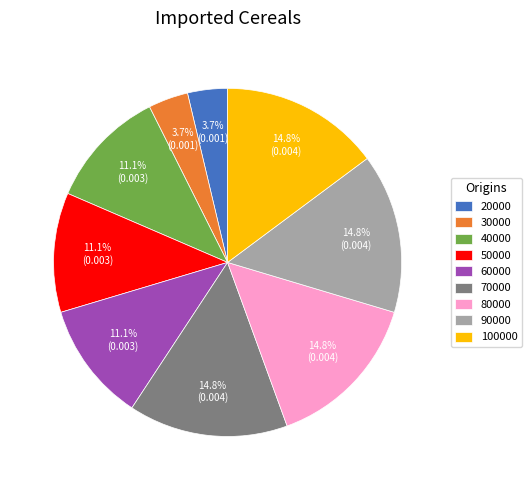

Which has a higher value, 70000 or 40000?

70000